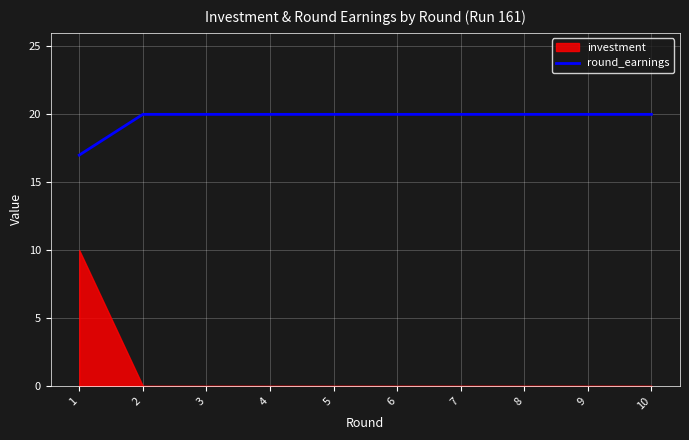

The round_earnings series shows 20 at 2. True or false?

True